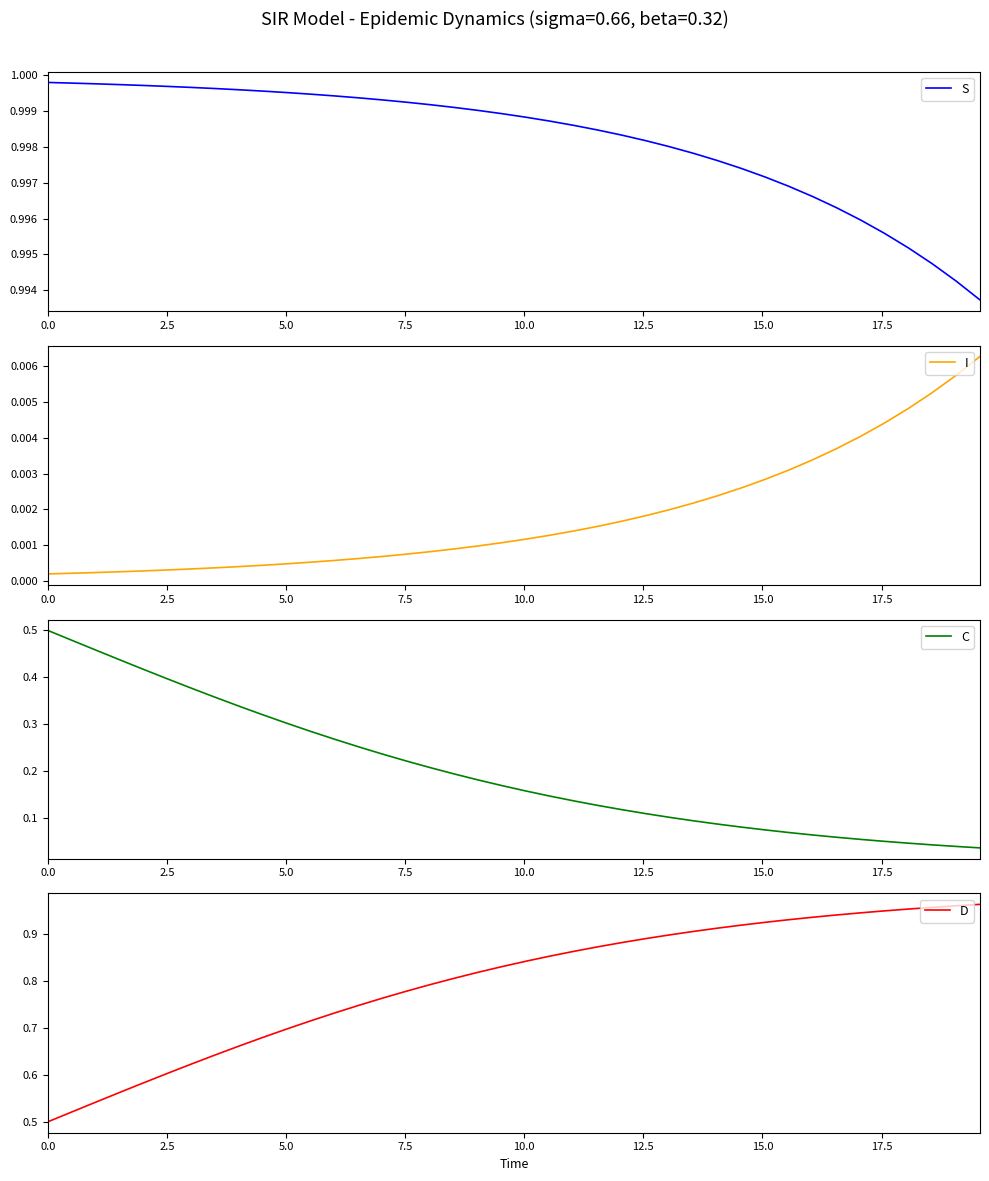

Is it true that I equals 0.0 at 2.5?

True